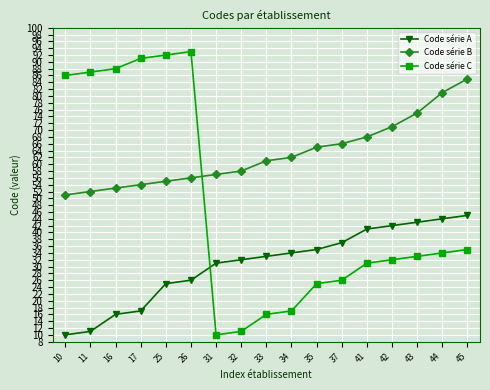

At which category is the sum across all series the highest?

26